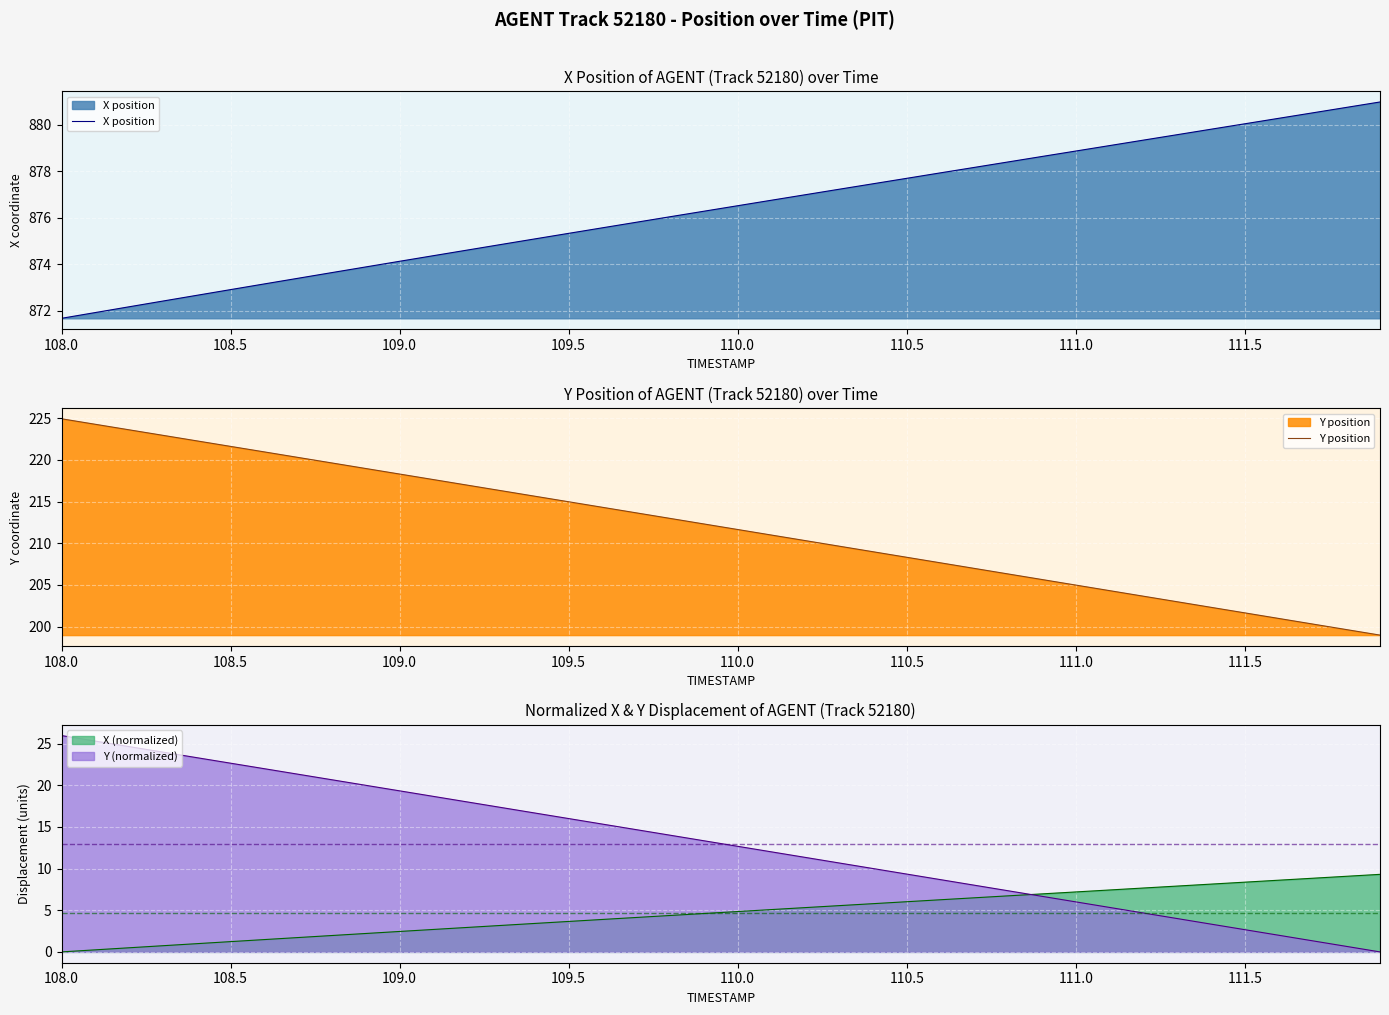

Which series has the largest total across all categories?

X position